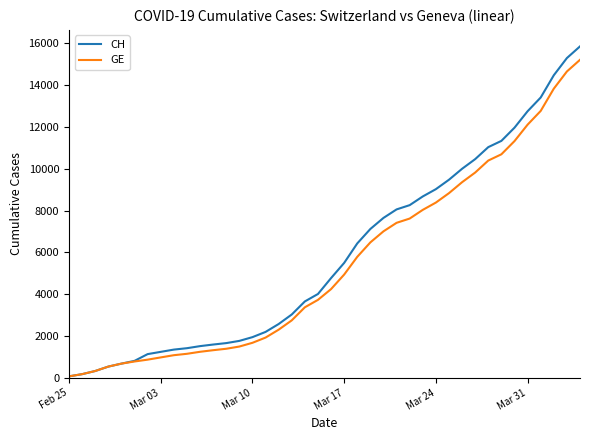

Which series has the widest spread of values?

CH